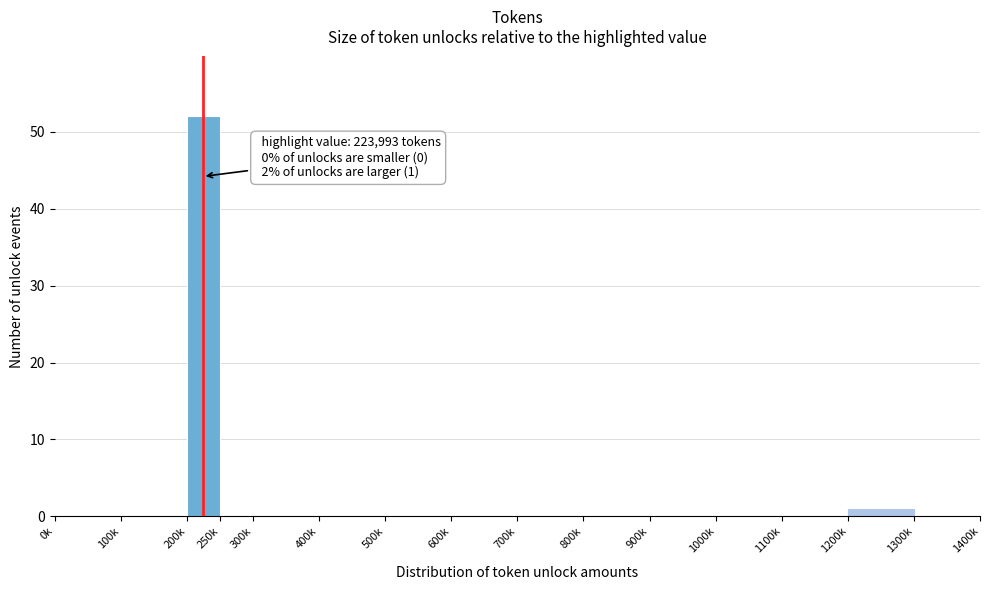

Reading right to left, extract all data points from this chart.

1300k=0	1200k=1	1100k=0	1000k=0	900k=0	800k=0	700k=0	600k=0	500k=0	400k=0	300k=0	250k=0	200k=52	100k=0	0k=0